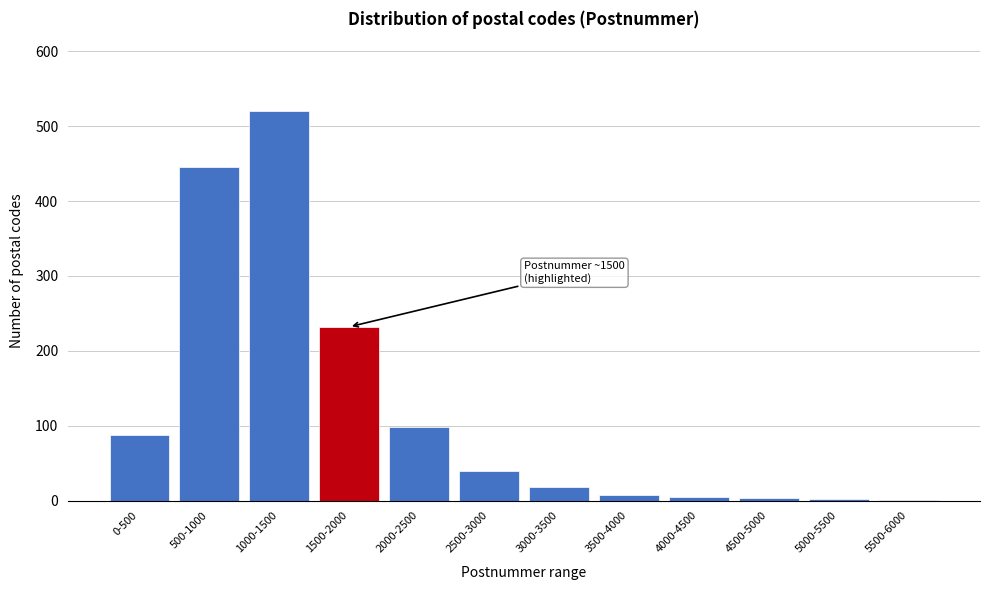

Between 1500-2000 and 500-1000, which is larger?

500-1000